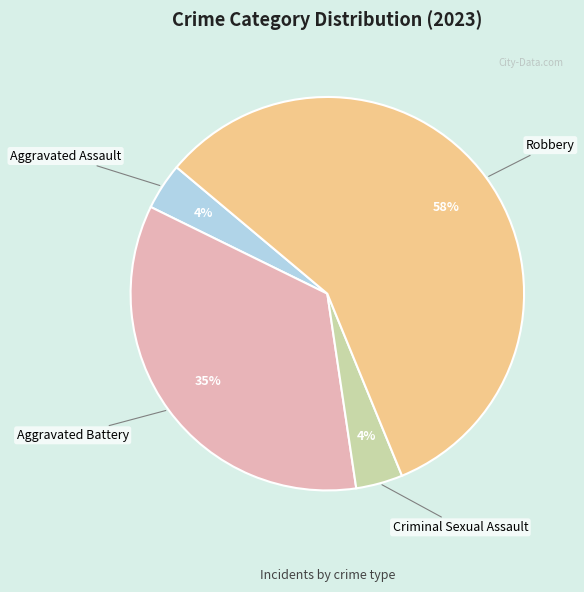

What is the majority slice?

Robbery